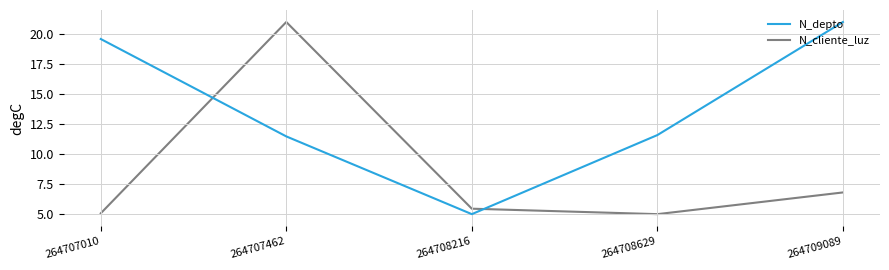

Count the number of categories in the chart.

5